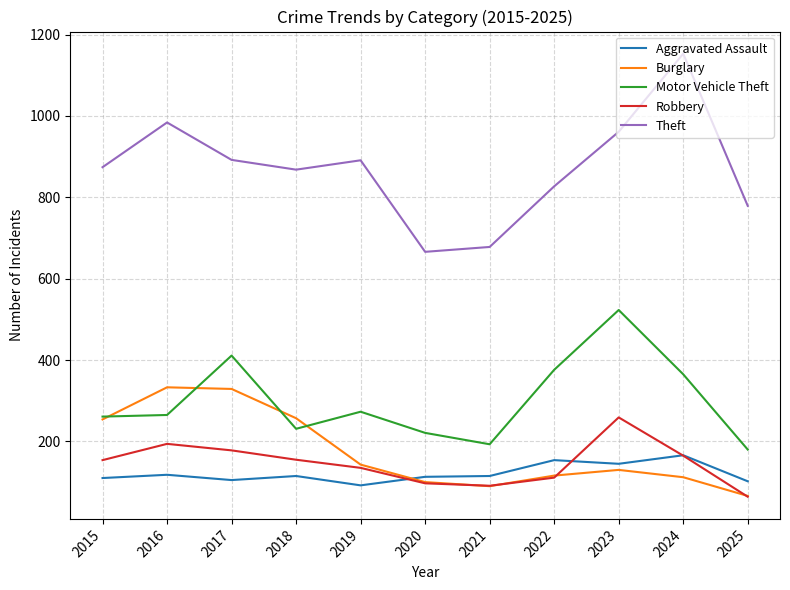

What is the total value across all series at 2015?

1653